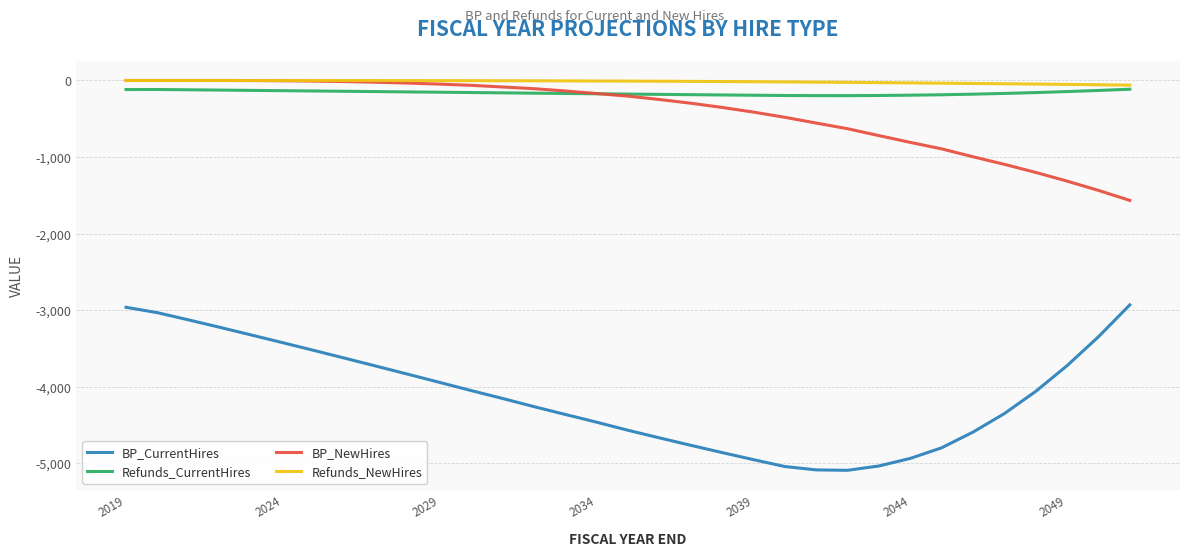

What is the smallest value displayed?

-5090.6